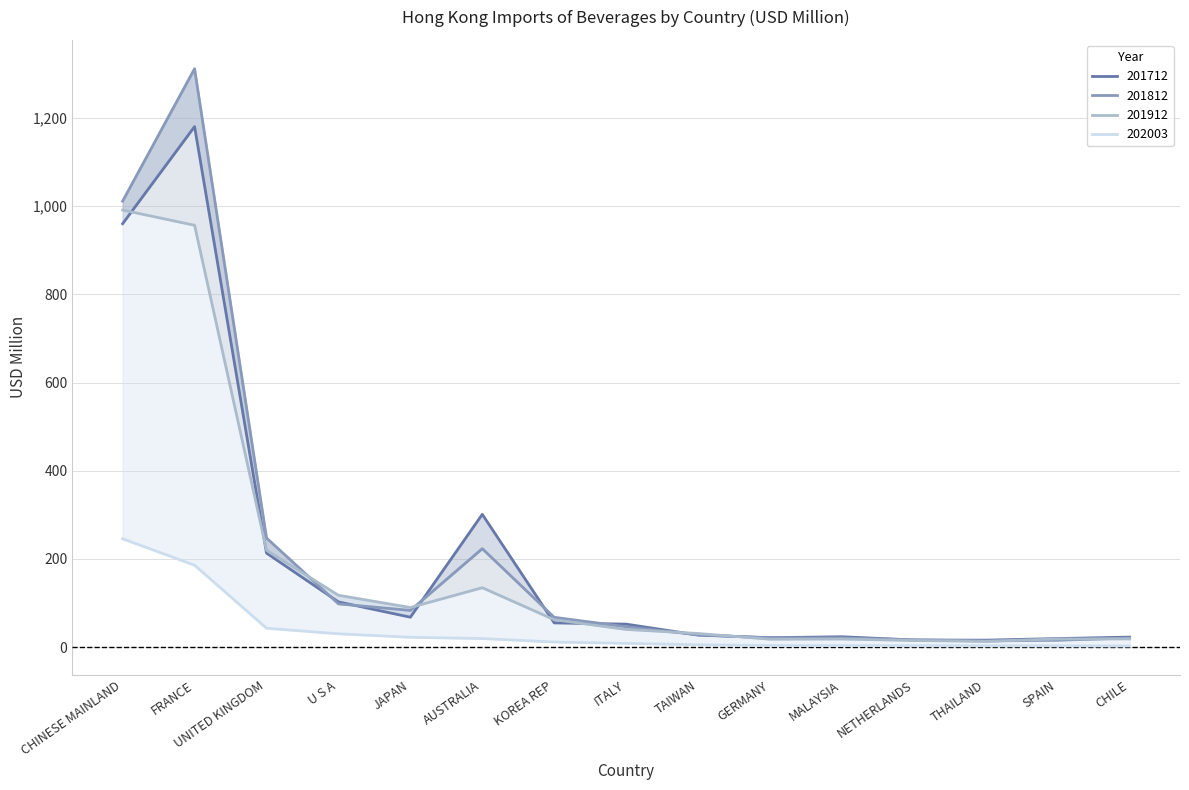

At which label does 201712 first exceed 52?

CHINESE MAINLAND